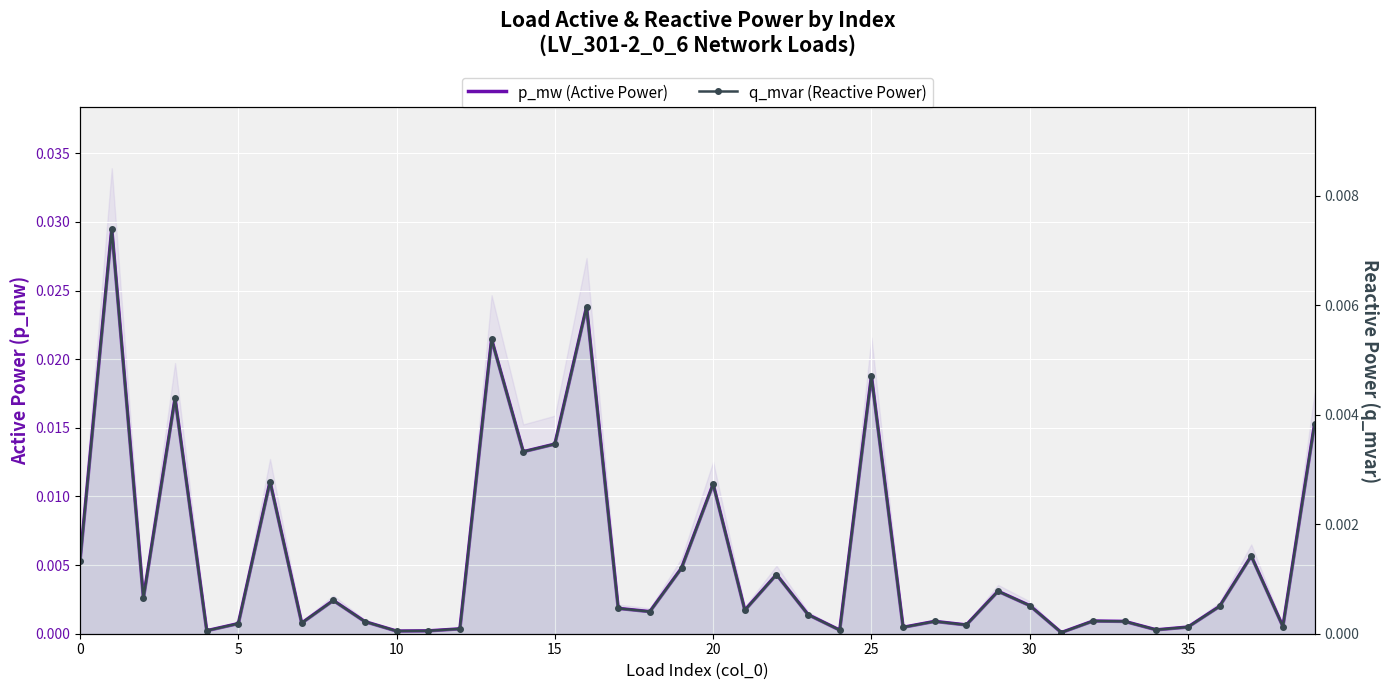

List the series in order of their peak value, lowest first.

q_mvar (Reactive Power), p_mw (Active Power)